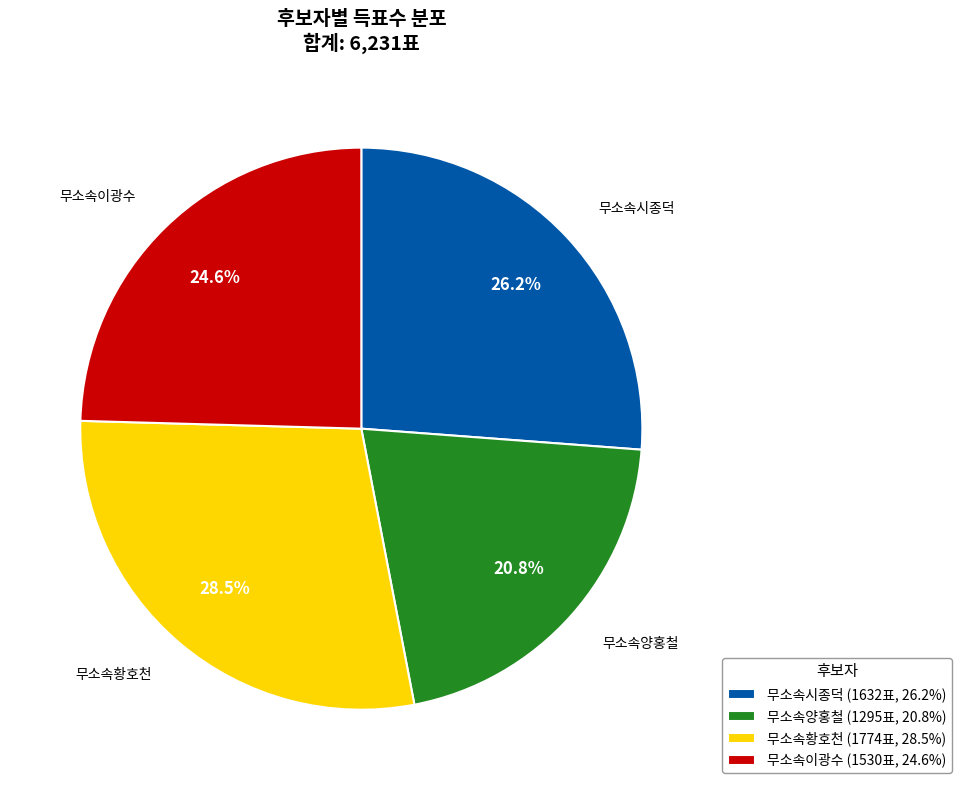

Is the sum of 무소속시종덕 and 무소속양홍철 greater than half?

No